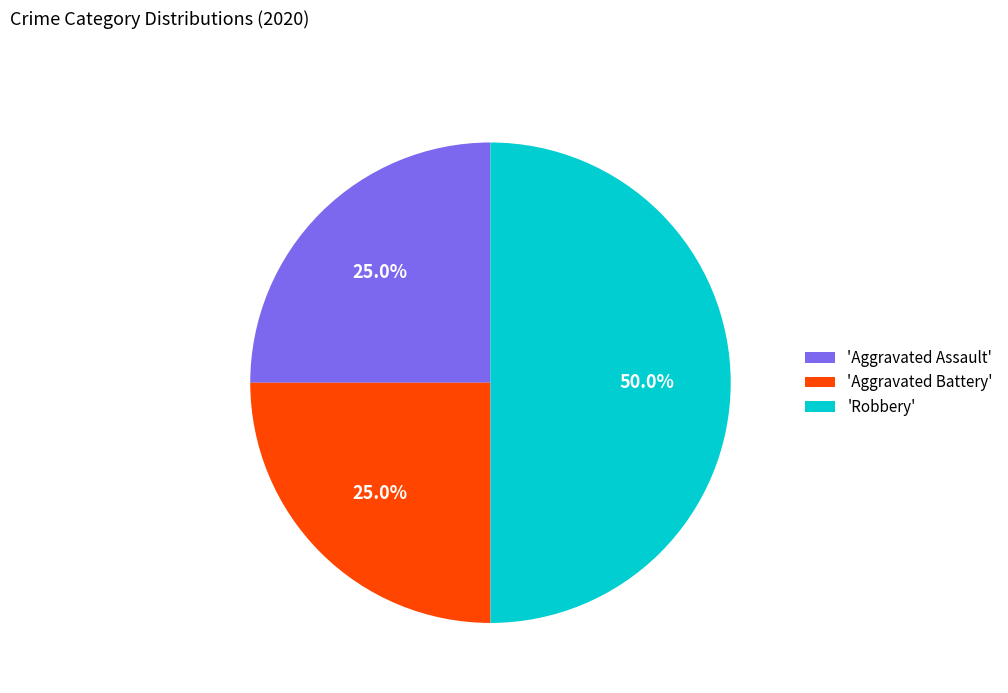

Is 'Aggravated Battery' the majority of the pie?

No